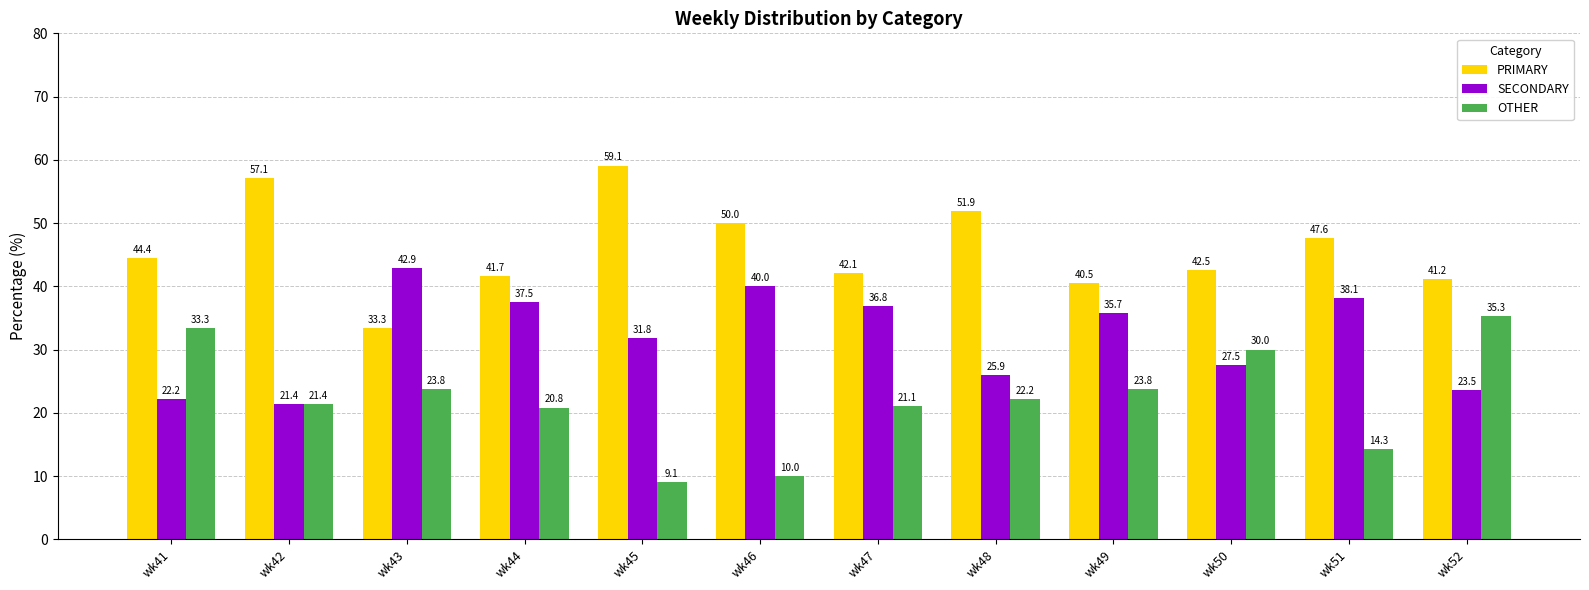

Which series has the largest total across all categories?

PRIMARY